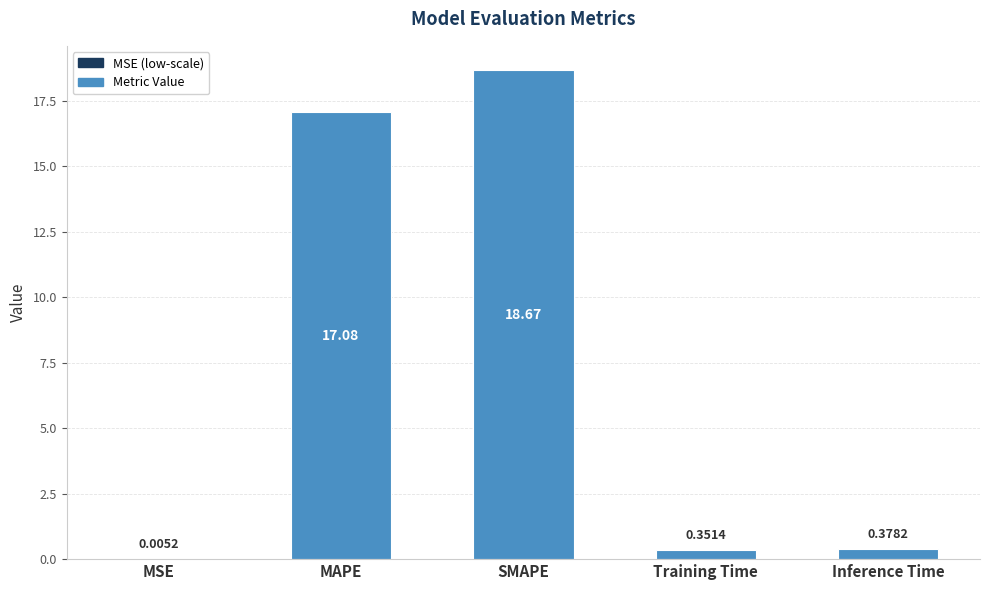

The value at MAPE is 17.1. True or false?

True